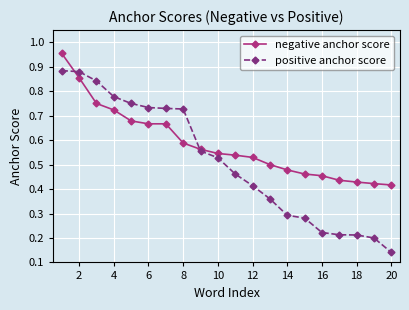

Count the positive anchor score values in the range 0 to 1.

20